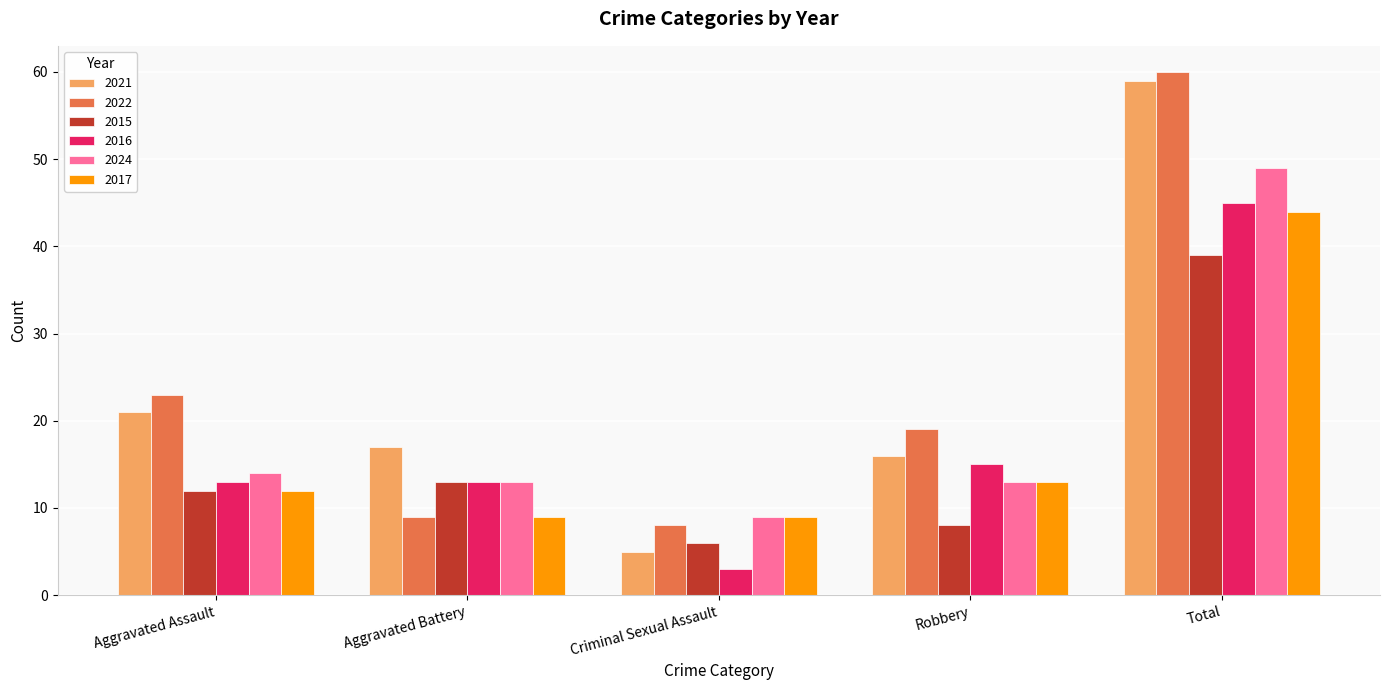

At how many categories does at least one series exceed 7?

5